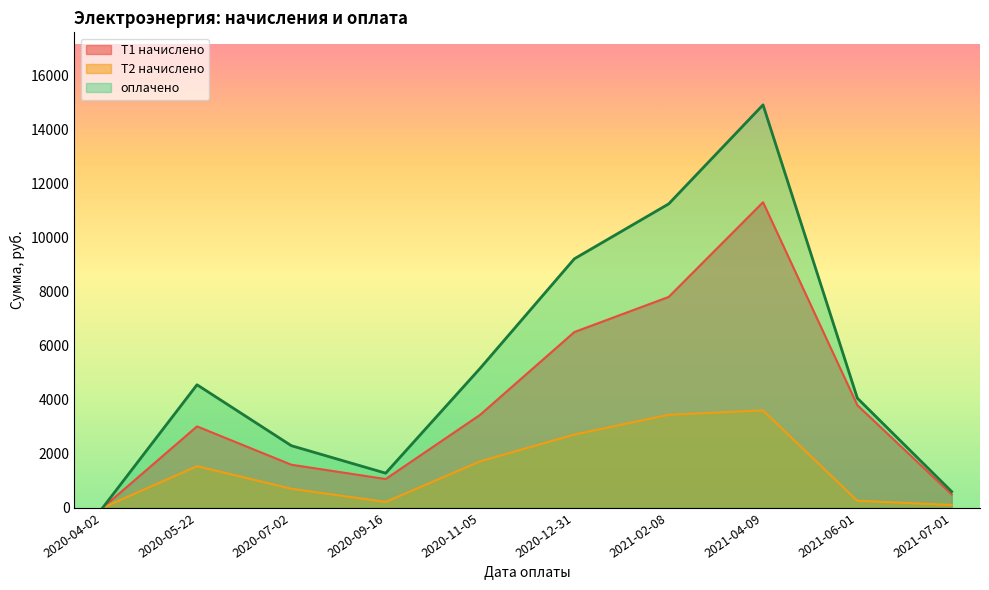

The value of Т2 начислено at 2020-05-22 is 1540.6. True or false?

True